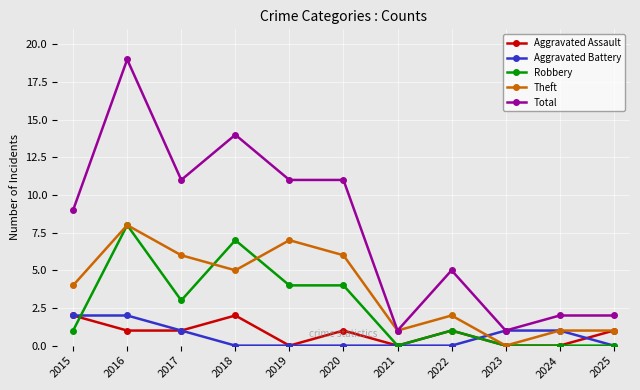

What is the maximum value shown in the chart?

19